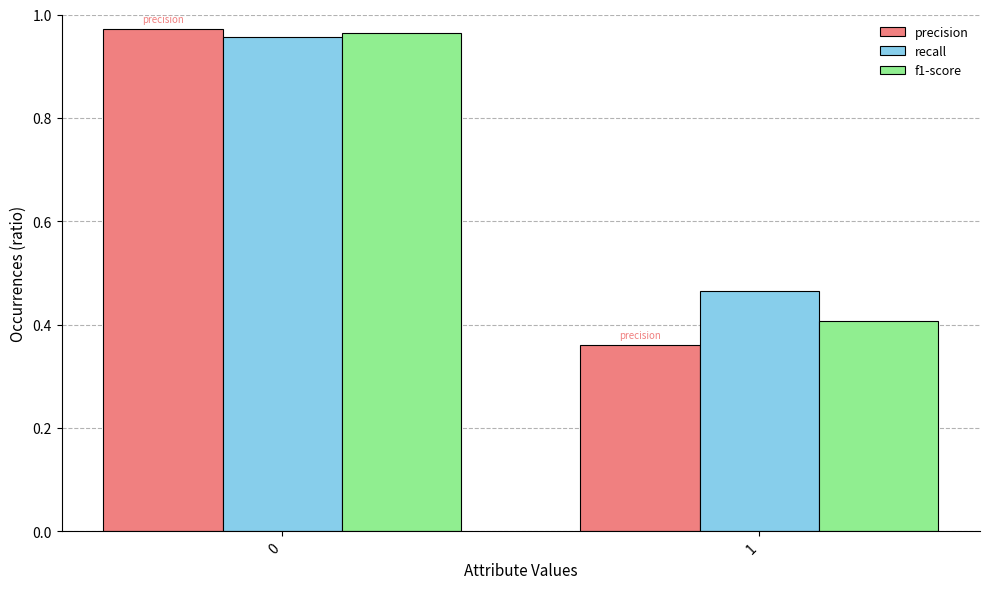

Is it true that f1-score equals 0.6 at 1?

False